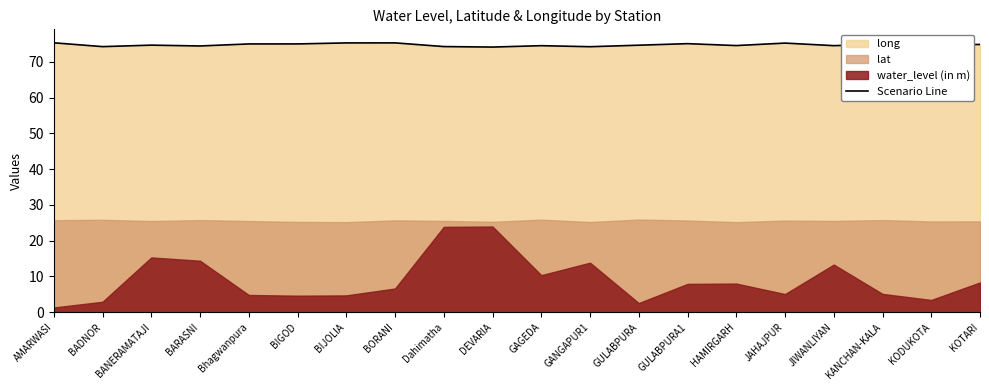

Reading right to left, extract all data points from this chart.

74.9	74.8	74.9	74.6	75.3	74.6	75.1	74.7	74.3	74.5	74.2	74.3	75.3	75.3	75.0	75.0	74.5	74.7	74.3	75.4